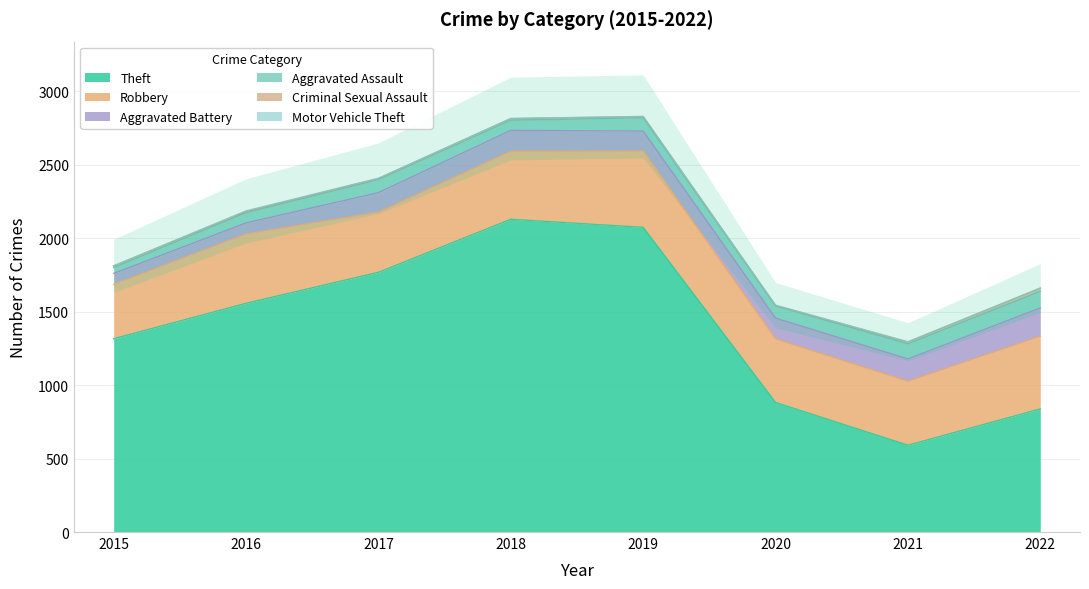

At which label does Theft reach its minimum?

2021